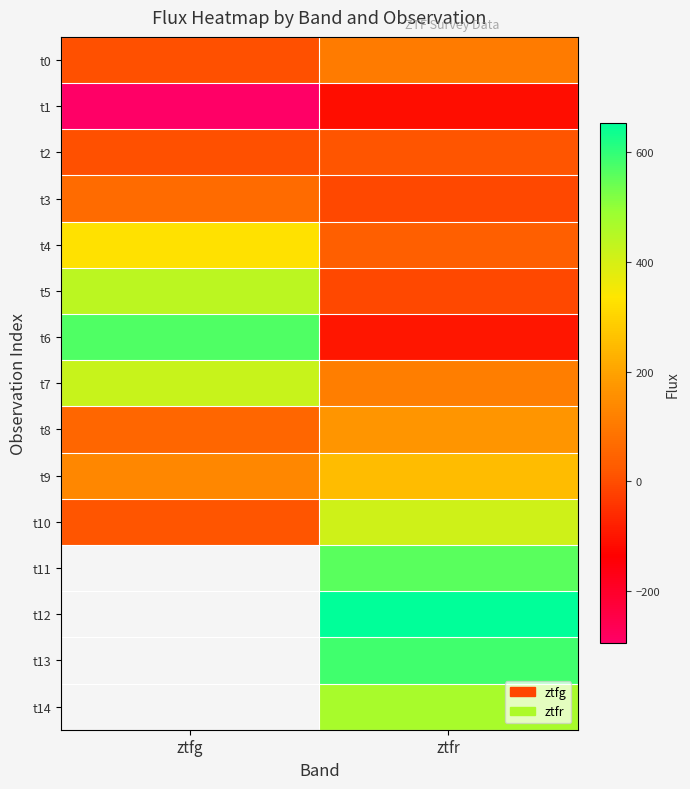

At which label is t2 closest to 10?

ztfg